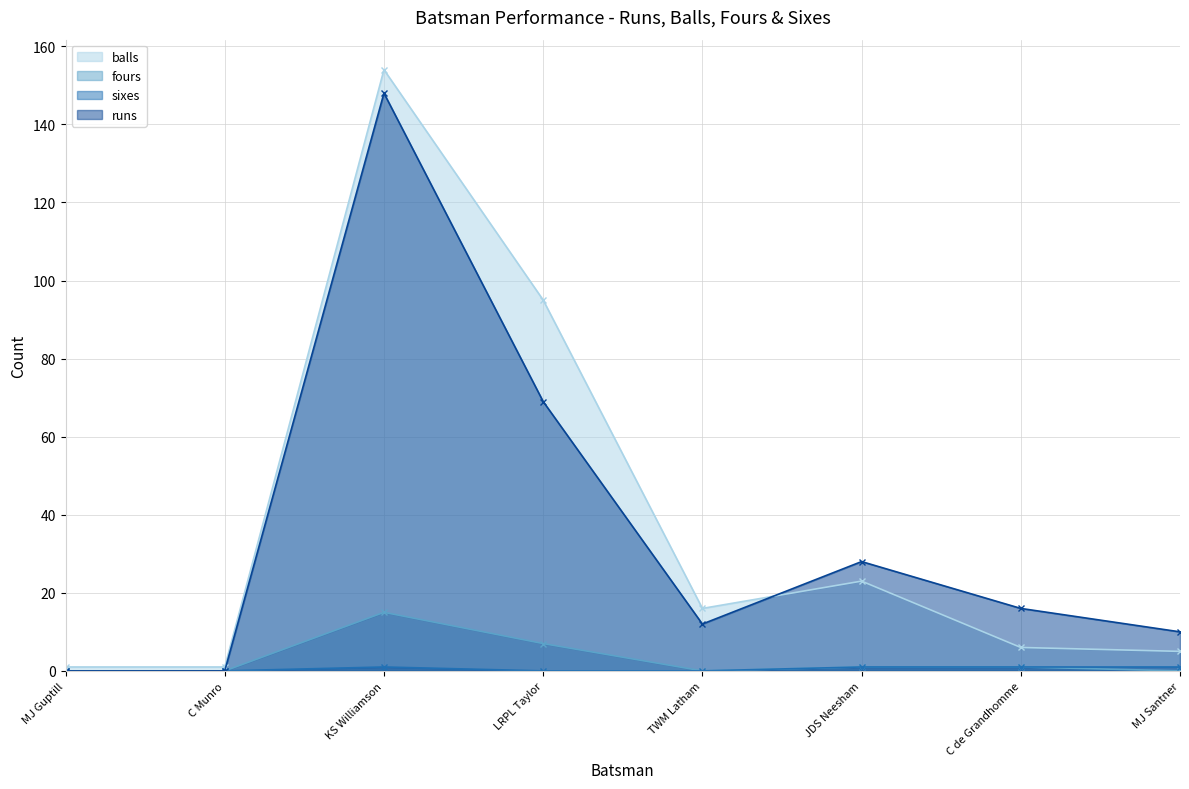

Is the value of runs at TWM Latham greater than the value of sixes at MJ Santner?

Yes